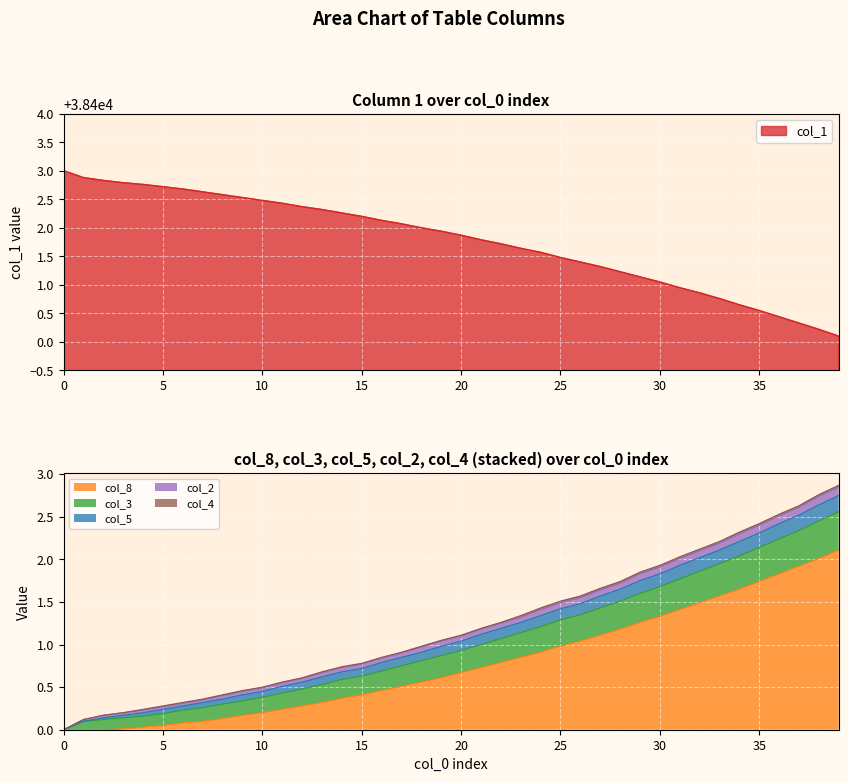

Which series has the widest spread of values?

col_1